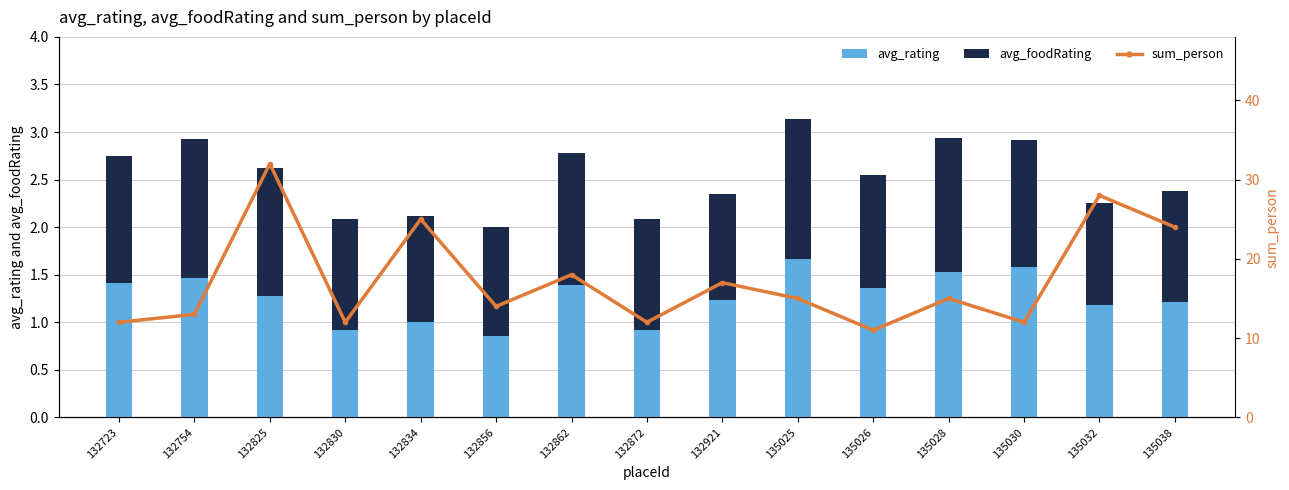

What are all the series names shown in the legend?

avg_rating, avg_foodRating, sum_person